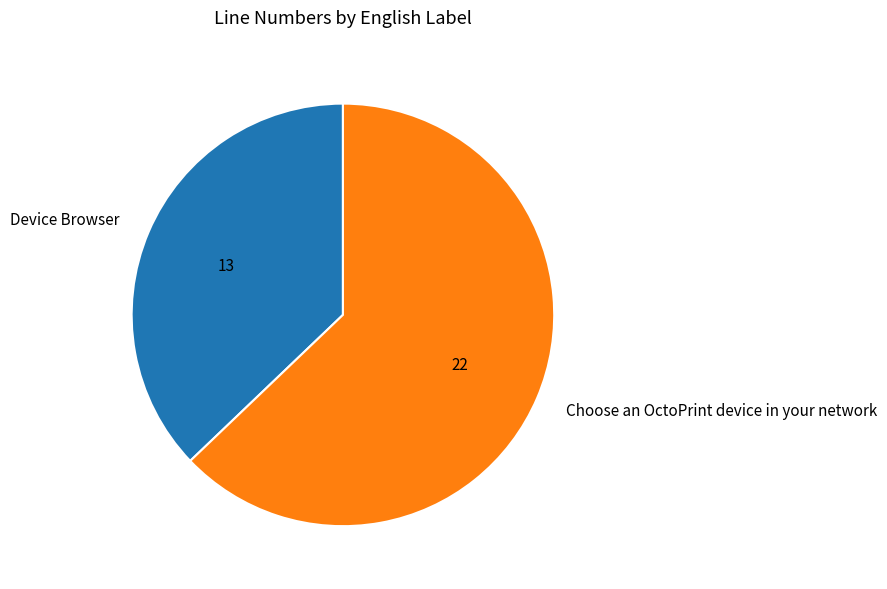

Do Choose an OctoPrint device in your network and Device Browser together represent more than half of the pie?

Yes